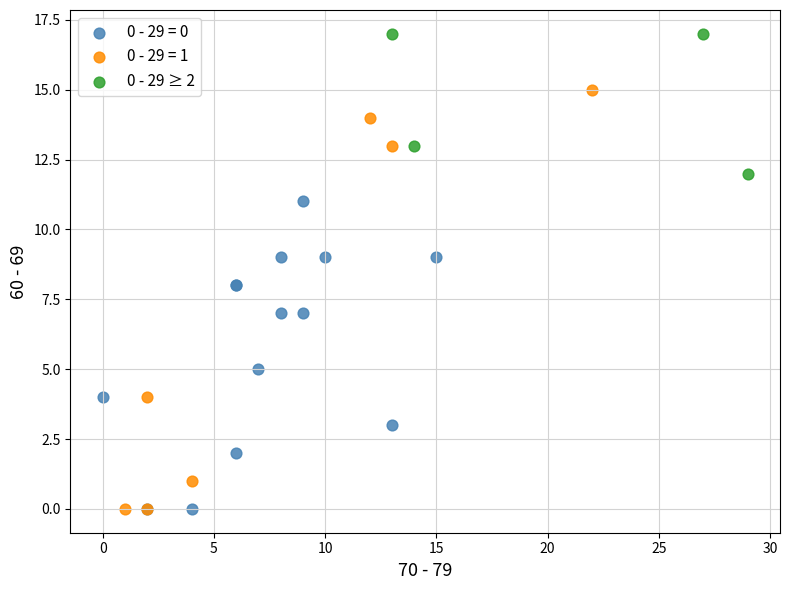

Which series reaches the maximum Y coordinate?

0 - 29 ≥ 2